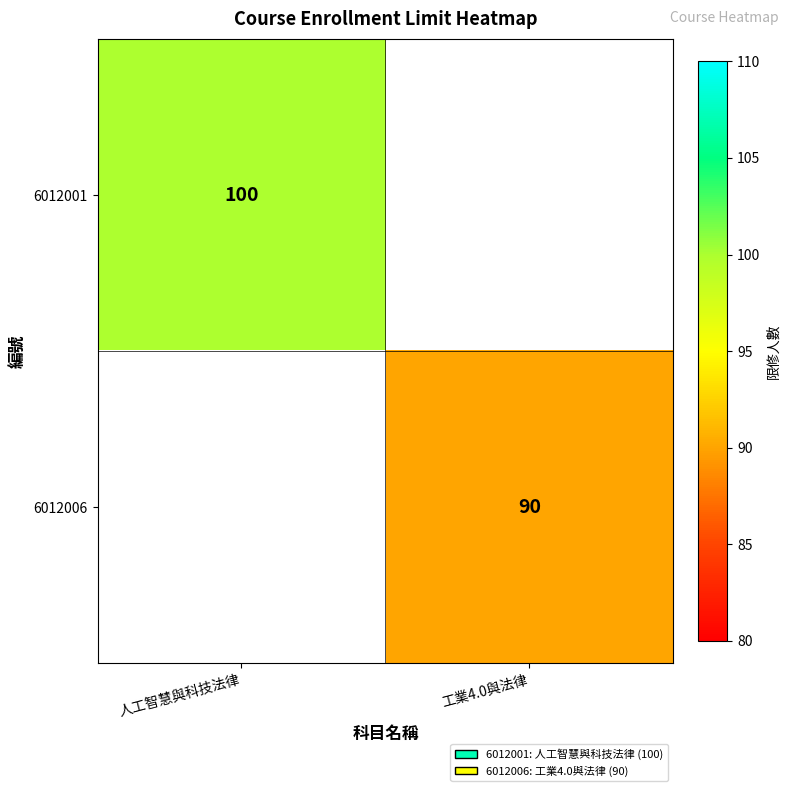

Between 工業4.0與法律 and 人工智慧與科技法律, which is larger?

人工智慧與科技法律